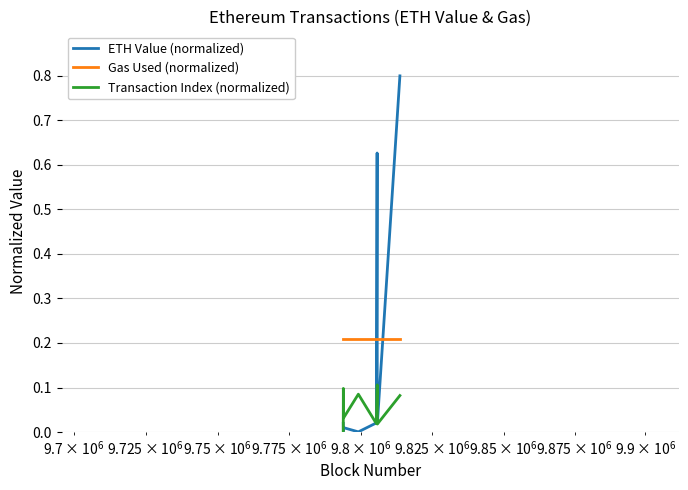

Rank the series by their average value, from highest to lowest.

Gas Used (normalized), ETH Value (normalized), Transaction Index (normalized)